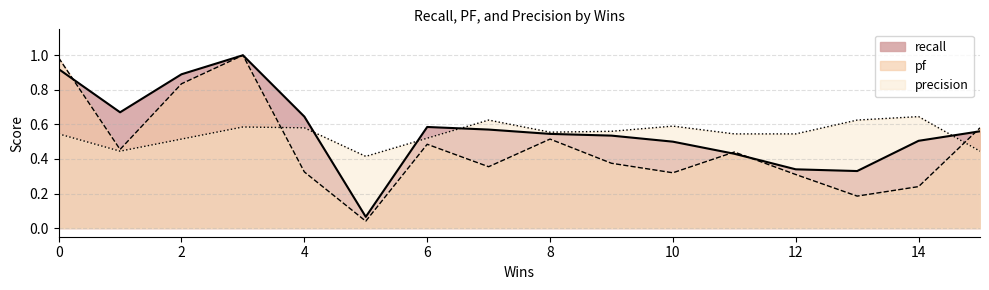

At which category does recall reach its first local valley?

1